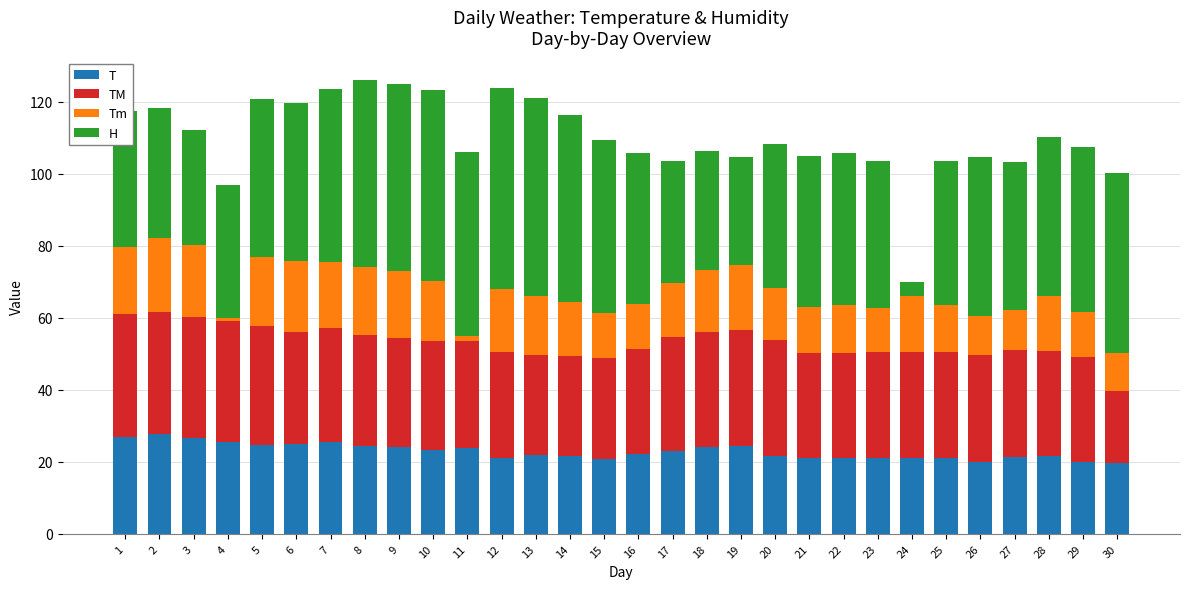

What is the value of the T bar at the 19th from the left?

24.5